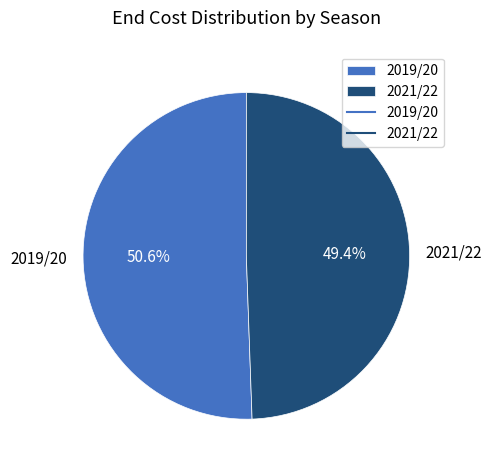

What percentage is the 2021/22 slice, to the nearest percent?

49%